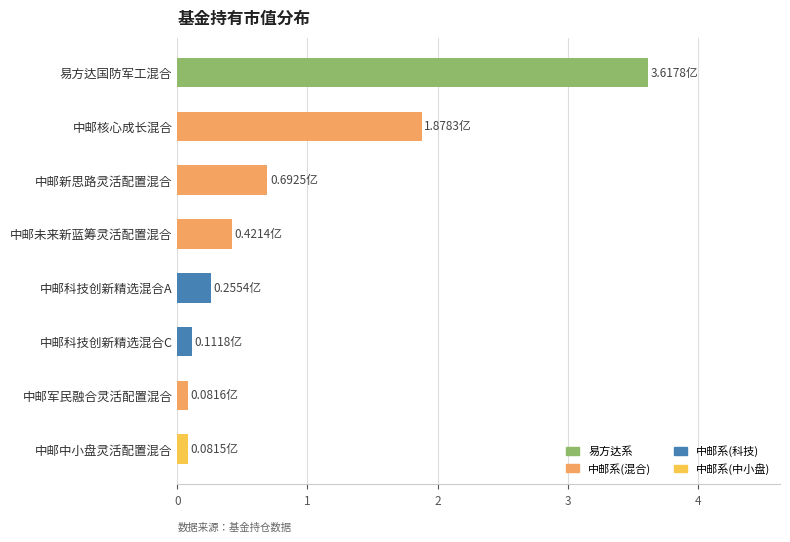

What is the difference between the maximum and minimum values?

3.5